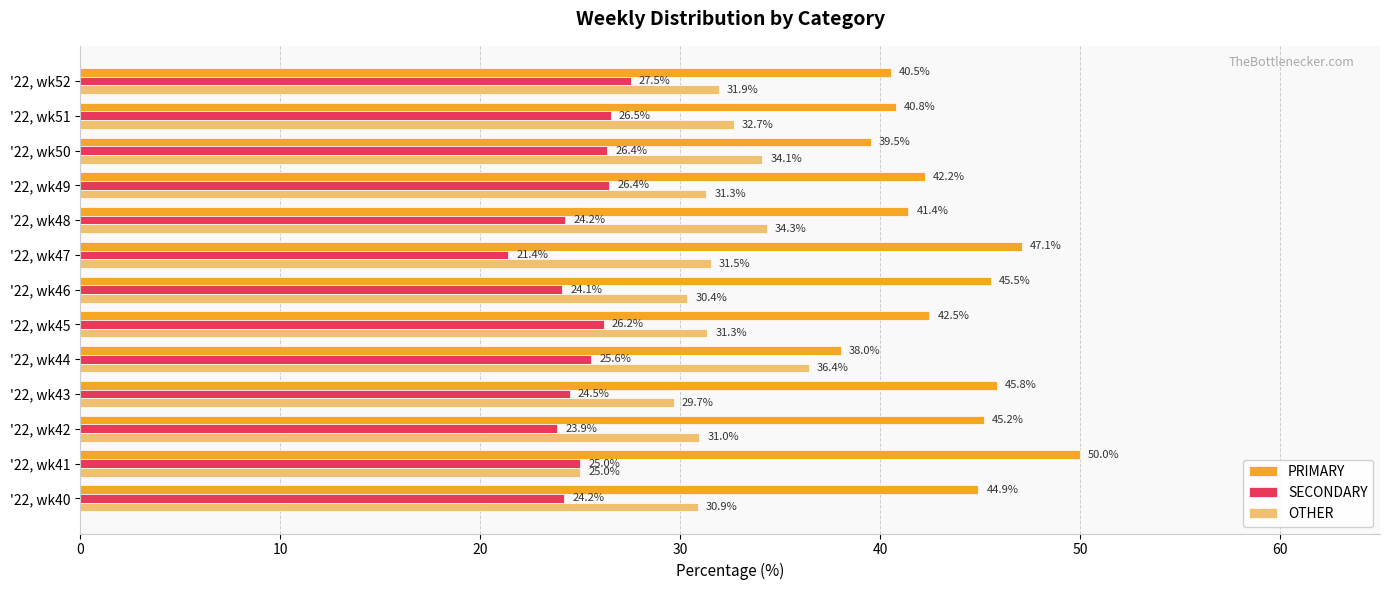

What value does the OTHER series have at '22, wk51?

32.7